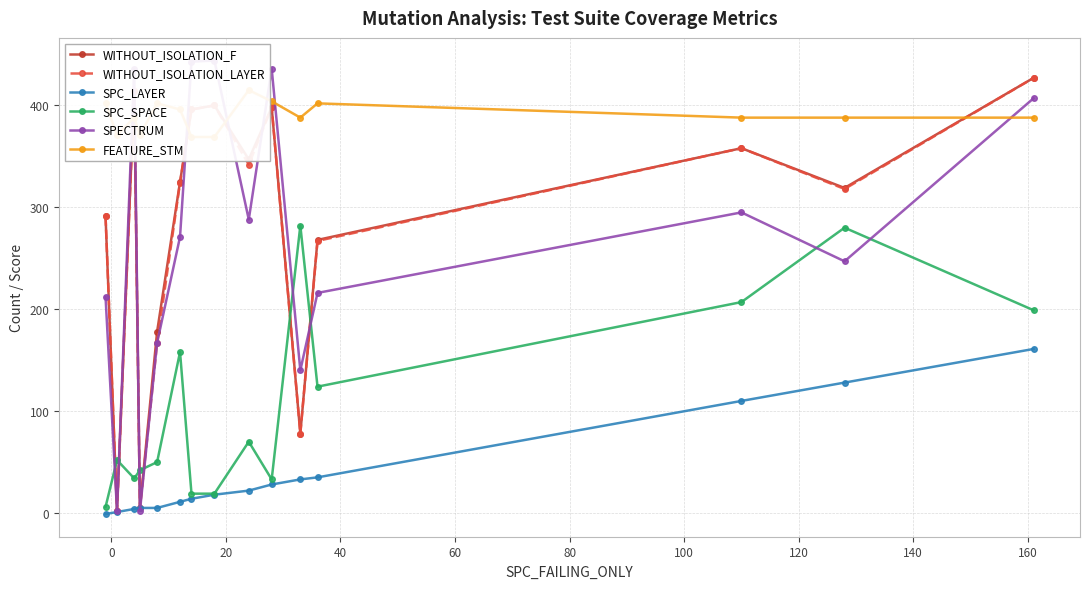

True or false: FEATURE_STM and SPC_LAYER intersect in this chart.

False